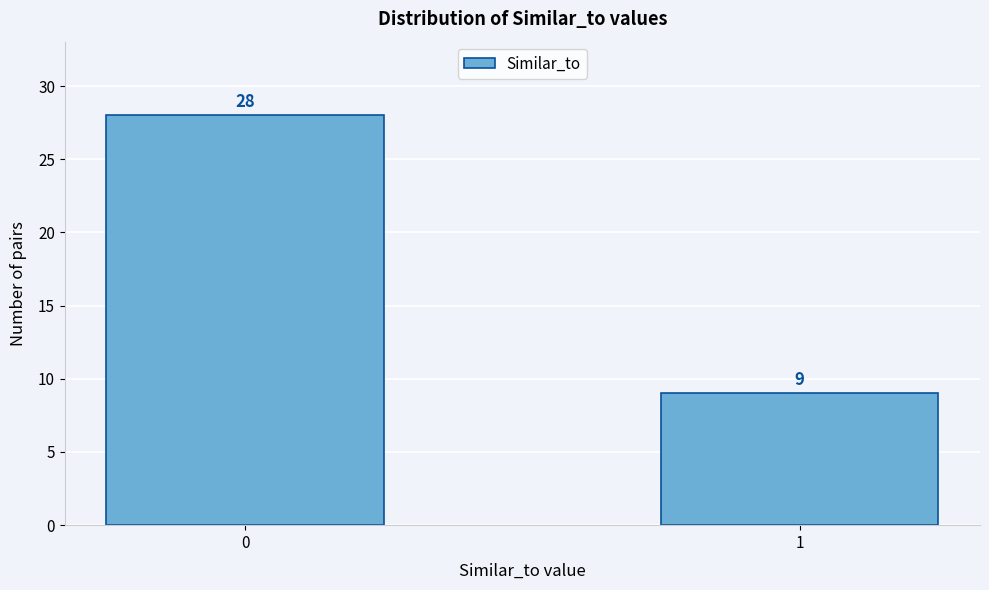

Reading right to left, list all the values displayed in this chart.

9	28